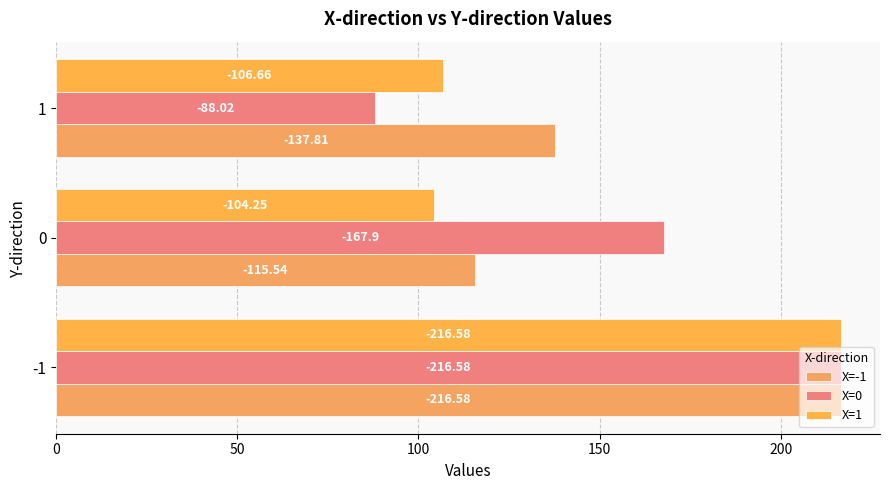

What is the value of the X=-1 bar at the 3rd from the left?

137.8